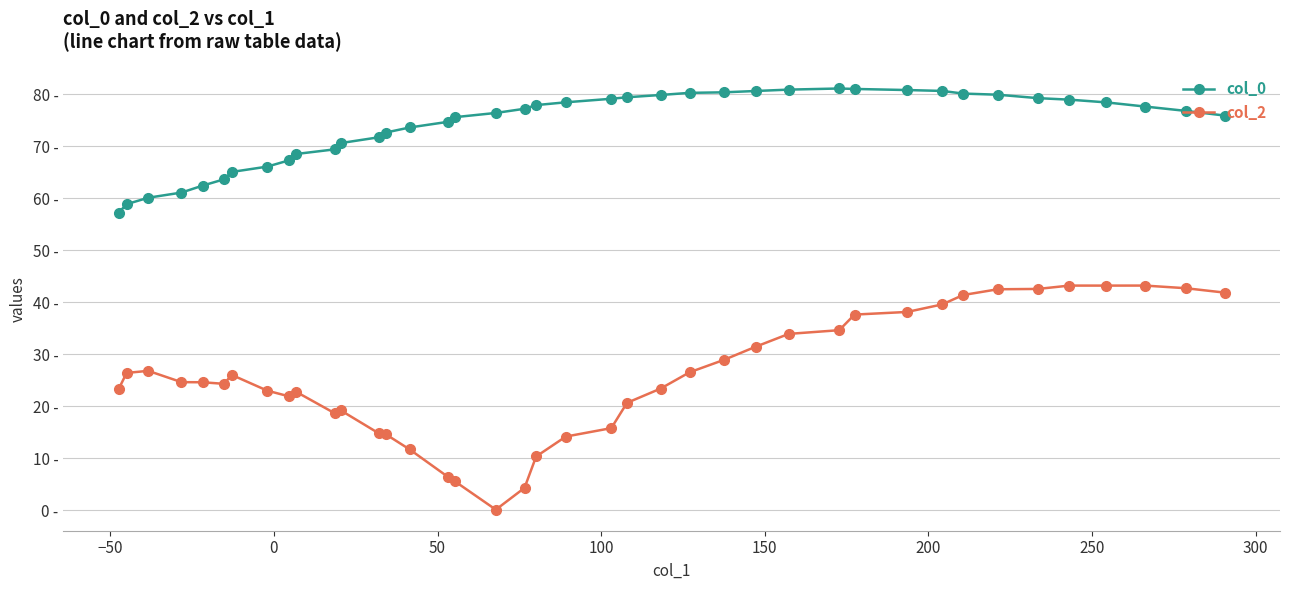

True or false: col_0 has more than 2 interior local peaks.

False